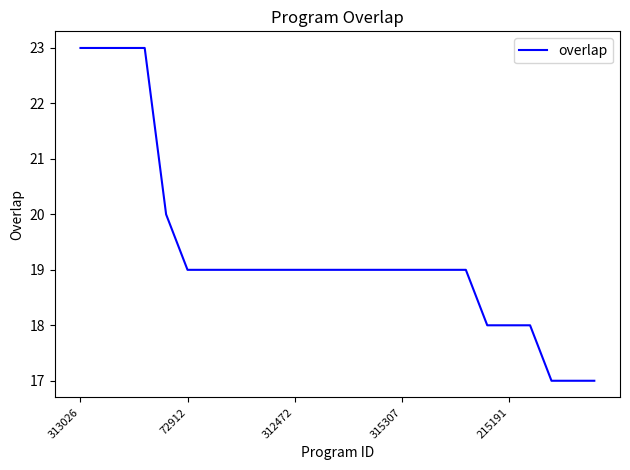

What is the average value?

19